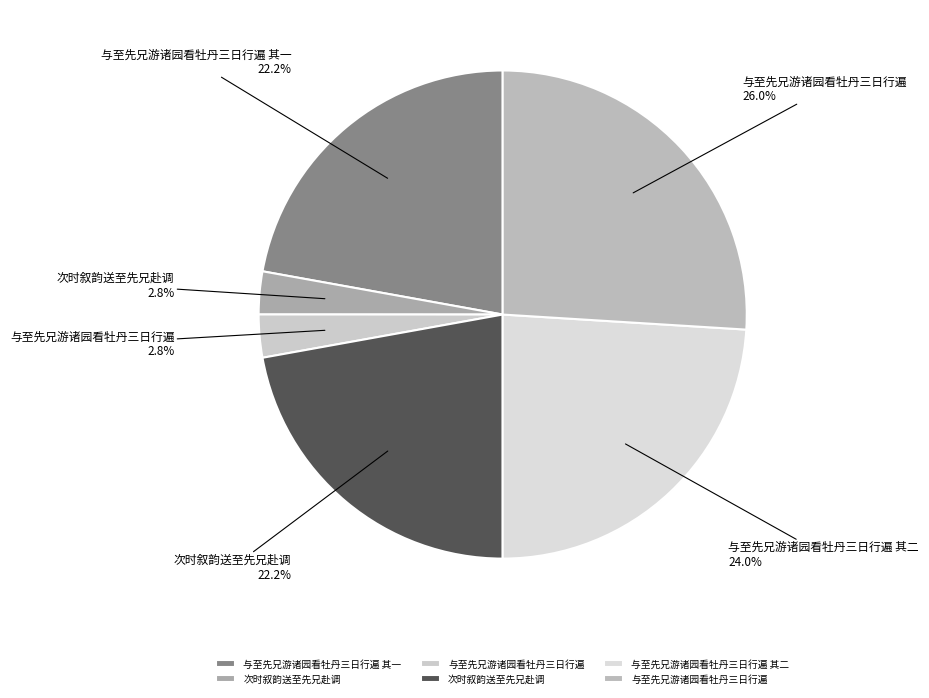

To the nearest percent, what is the average slice percentage?

17%